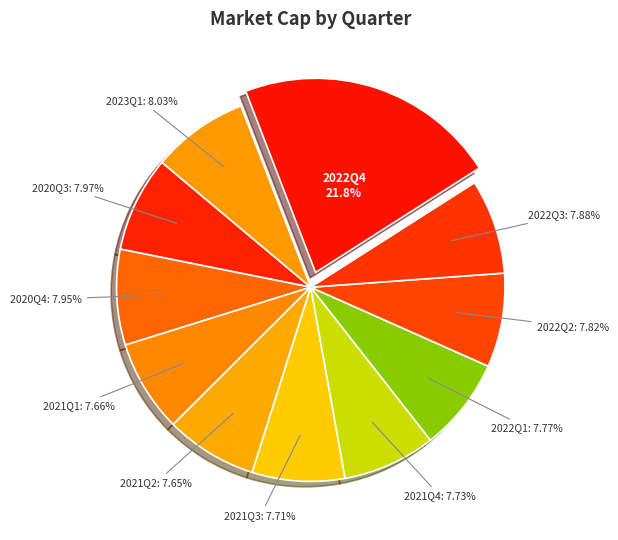

Rank the categories by value from lowest to highest.

2021Q2, 2021Q1, 2021Q3, 2021Q4, 2022Q1, 2022Q2, 2022Q3, 2020Q4, 2020Q3, 2023Q1, 2022Q4